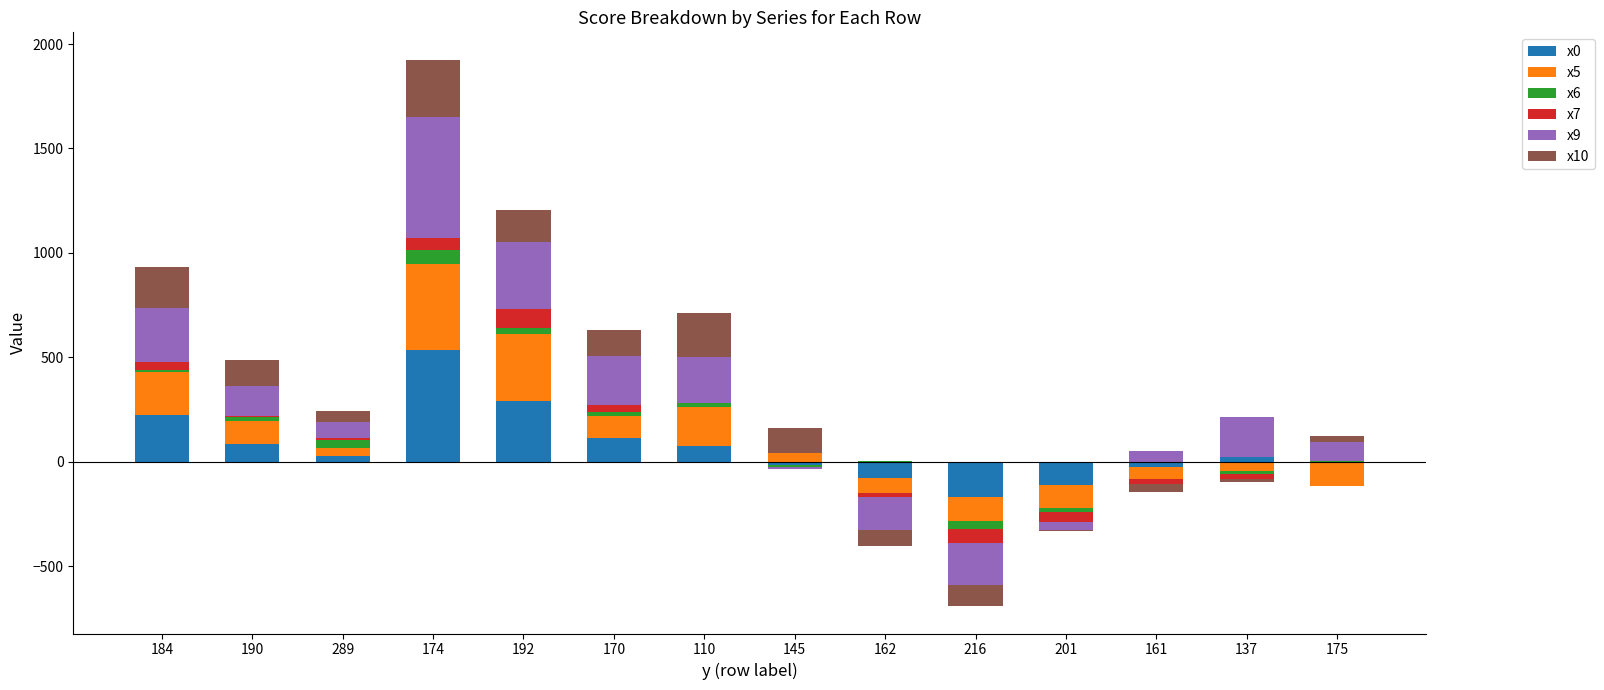

Which label corresponds to the largest value in the chart?

174